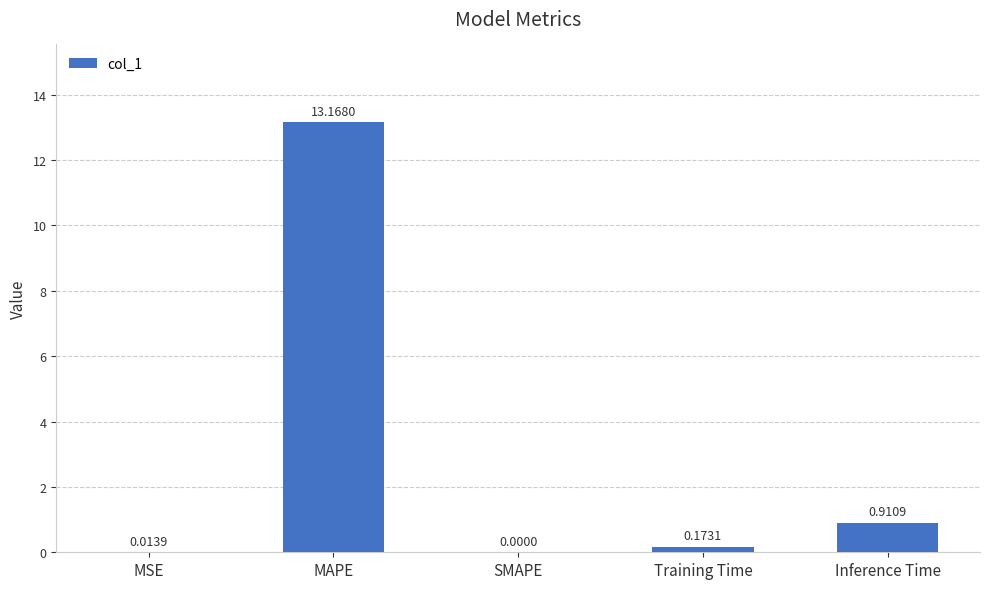

What is the change in value from SMAPE to Inference Time?

+0.9